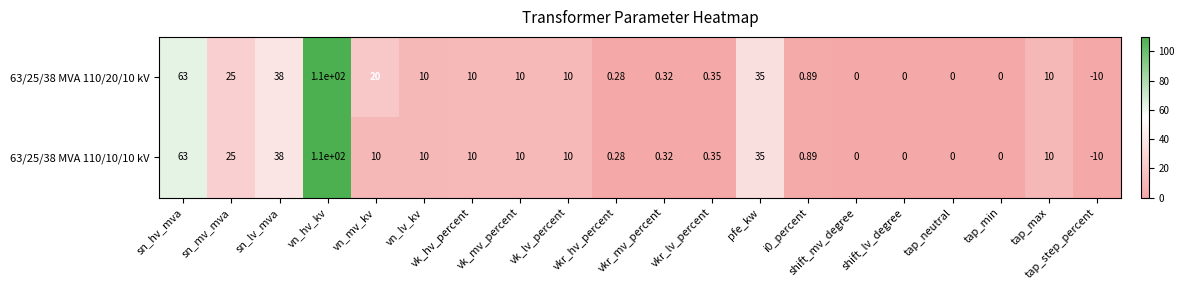

Where is 63/25/38 MVA 110/10/10 kV nearest to the value 50?

sn_lv_mva